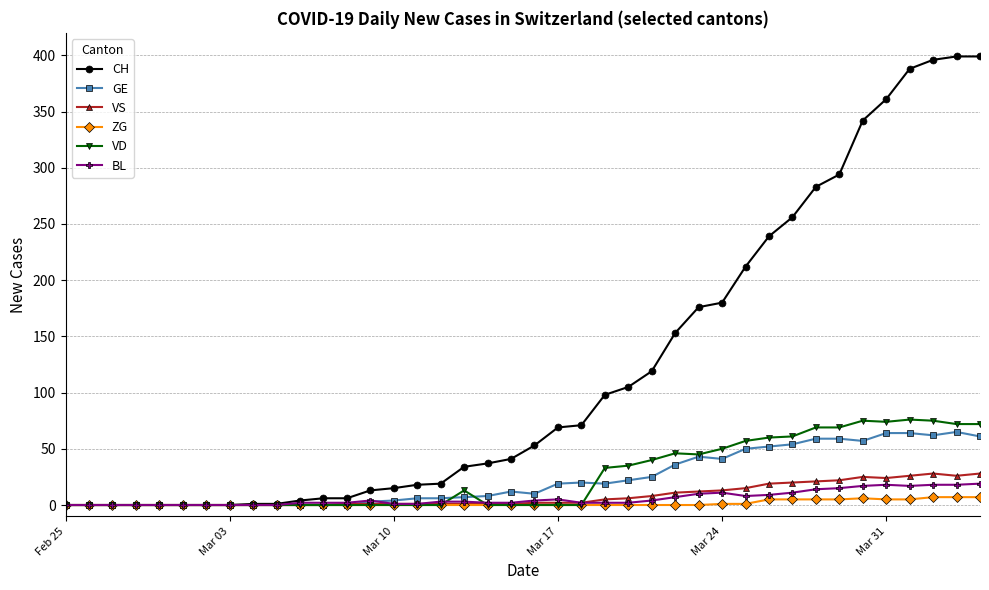

What is the highest value of the GE series?

65